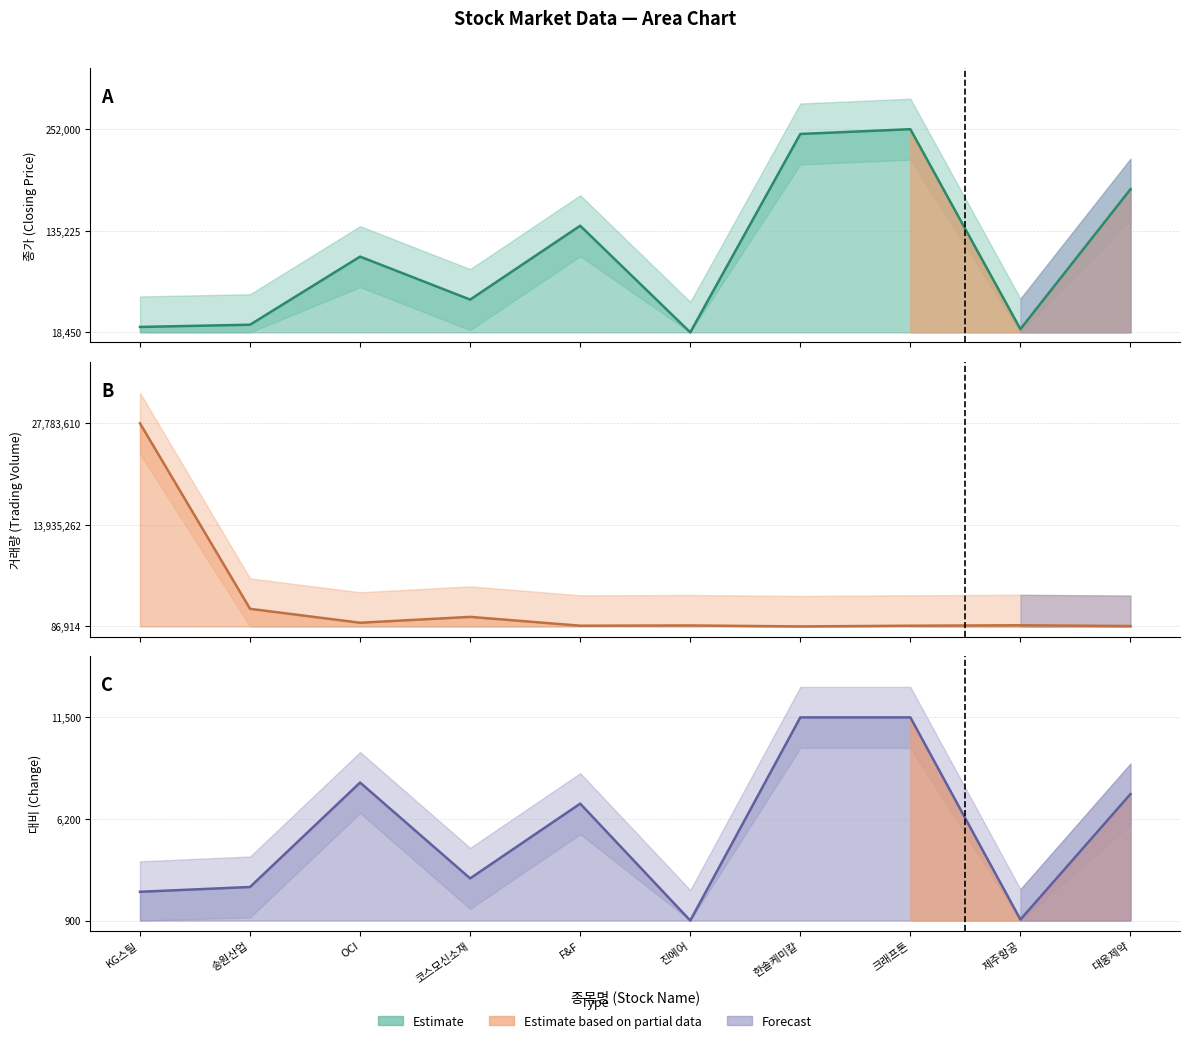

Where is the first local minimum for 거래량_scaled?

OCI